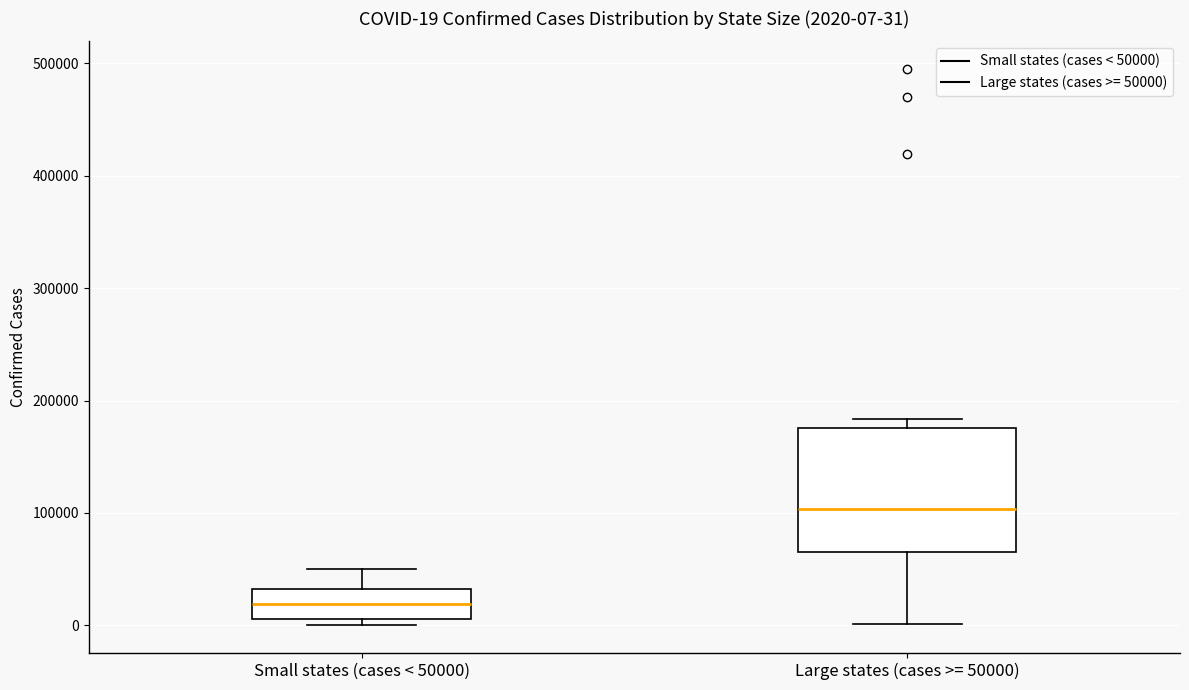

Which box's median line is the highest?

Large states (cases >= 50000)